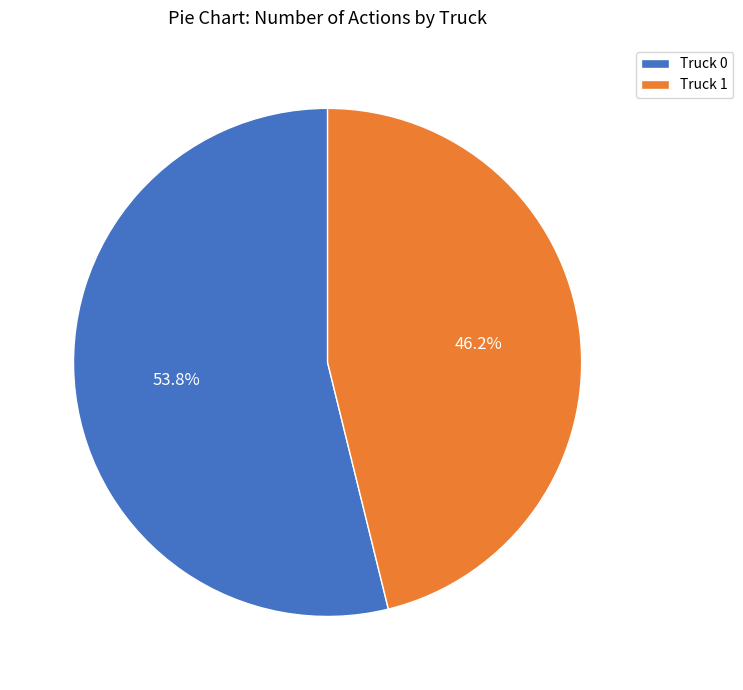

Rank the categories by value from lowest to highest.

Truck 1, Truck 0